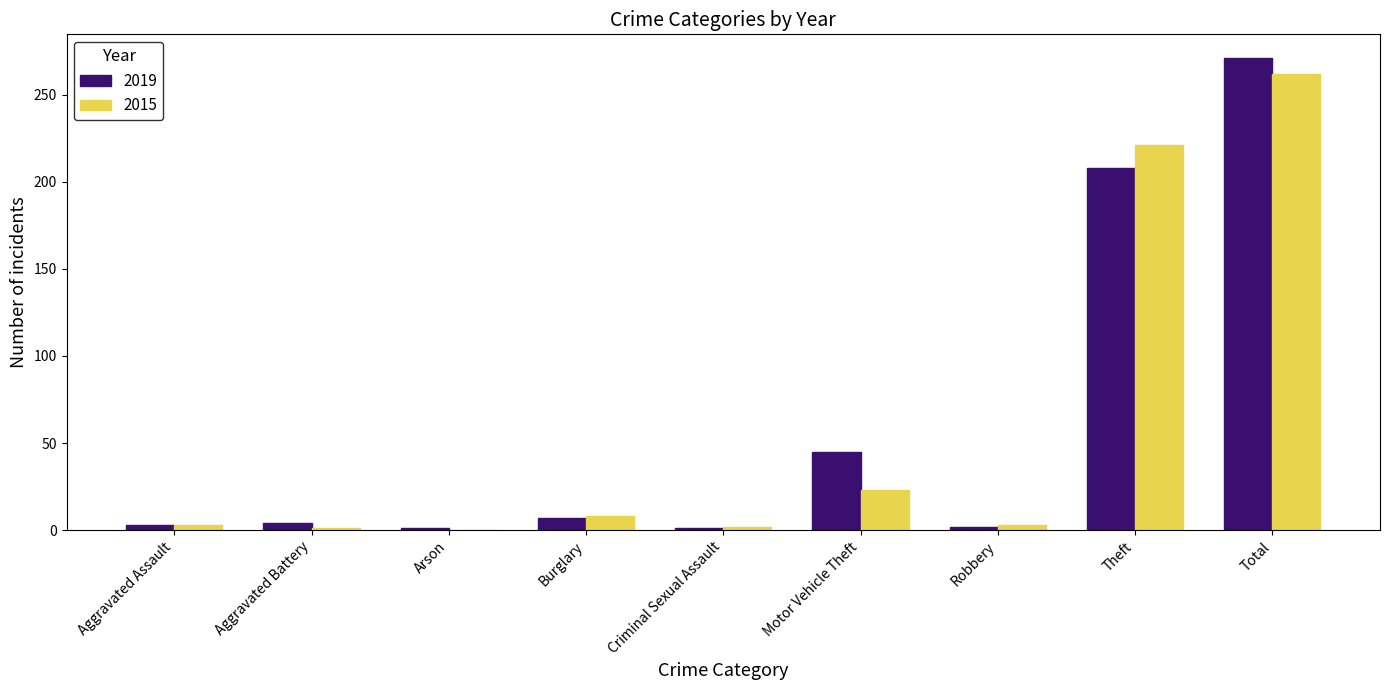

At which label does 2015 reach its peak?

Total